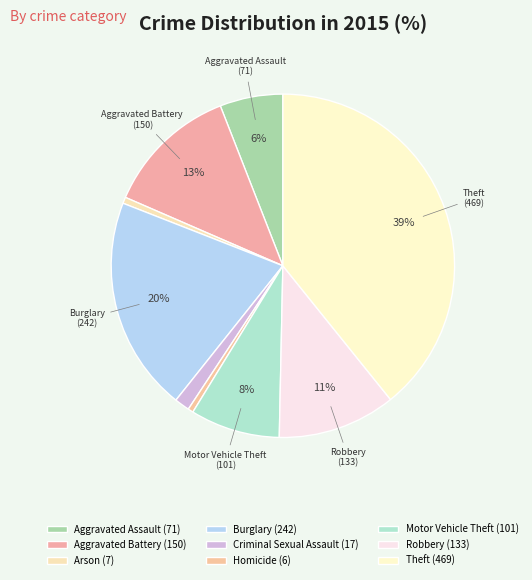

To the nearest percent, what is the average slice percentage?

11%